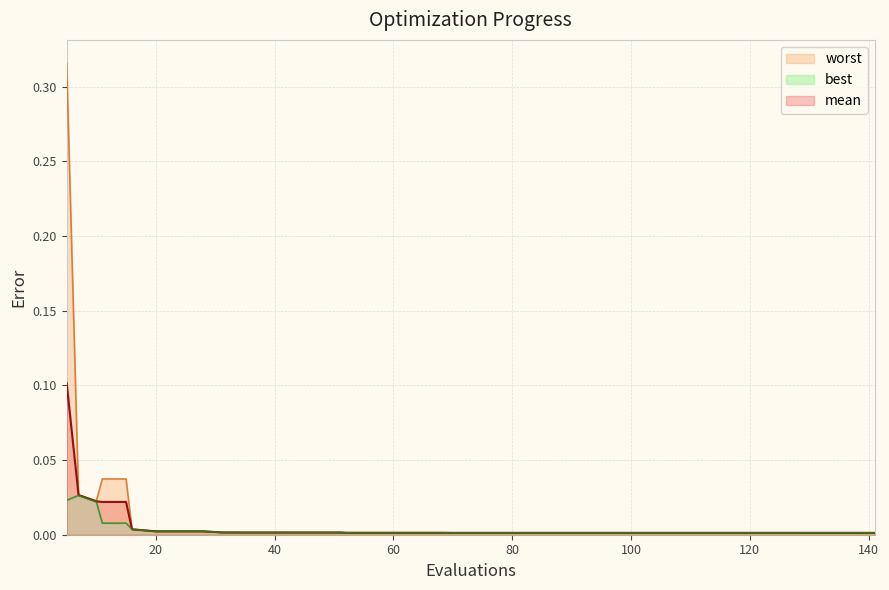

How many categories are shown in the chart?

40